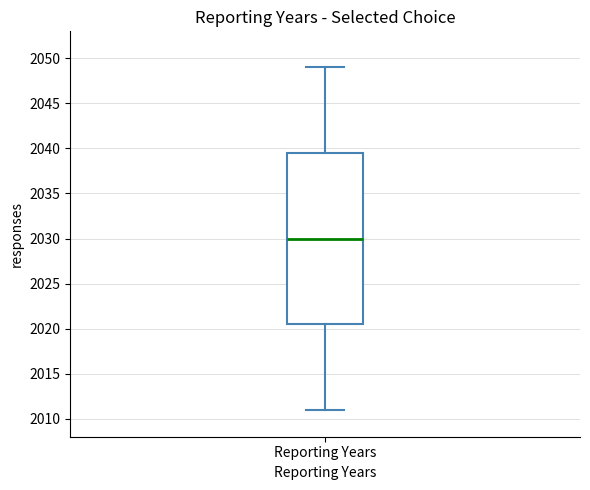

Read this box plot against the y-axis: the position of the median line, the range covered by the box, and the ends of both whiskers. The values are not printed on the chart, so give them approximately, as read against the axis.

median 2030.0, box 2020.5 to 2039.5, whiskers 2011.0 to 2049.0